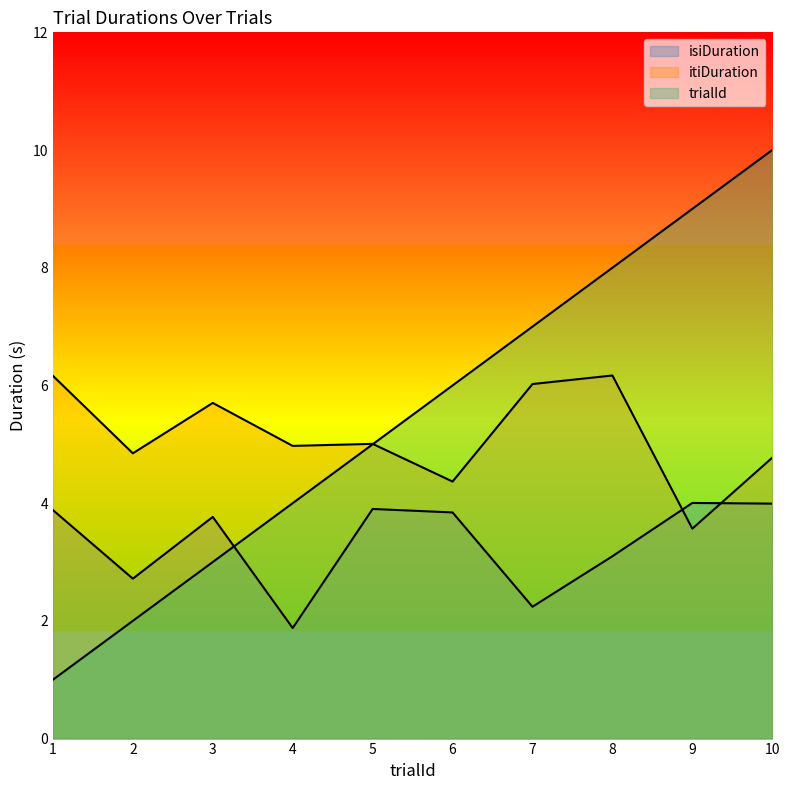

True or false: trialId has a value of 4.0 at 4.

True